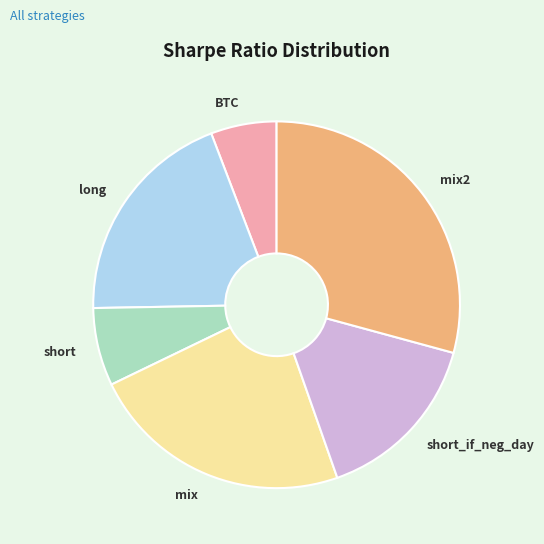

Combined, do long and mix account for over 50%?

No